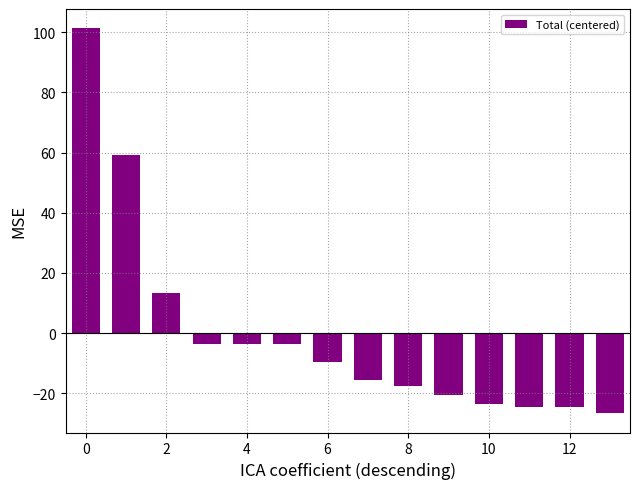

What is the minimum value shown in the chart?

-26.6